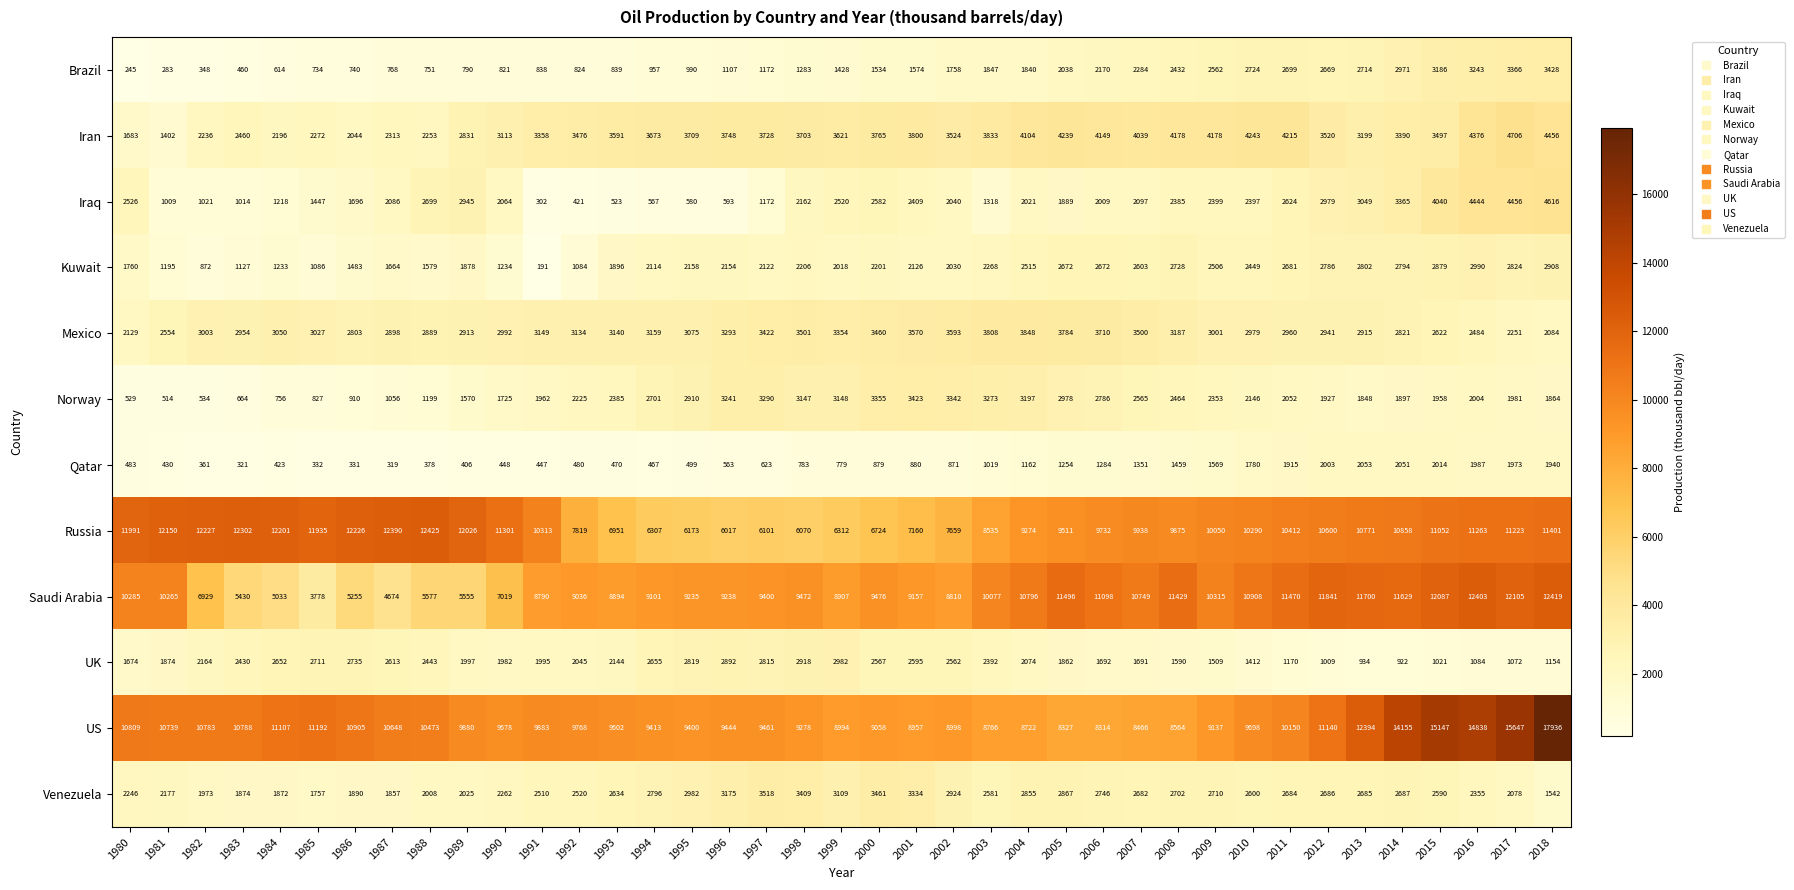

At how many categories does at least one series exceed 9009?

37